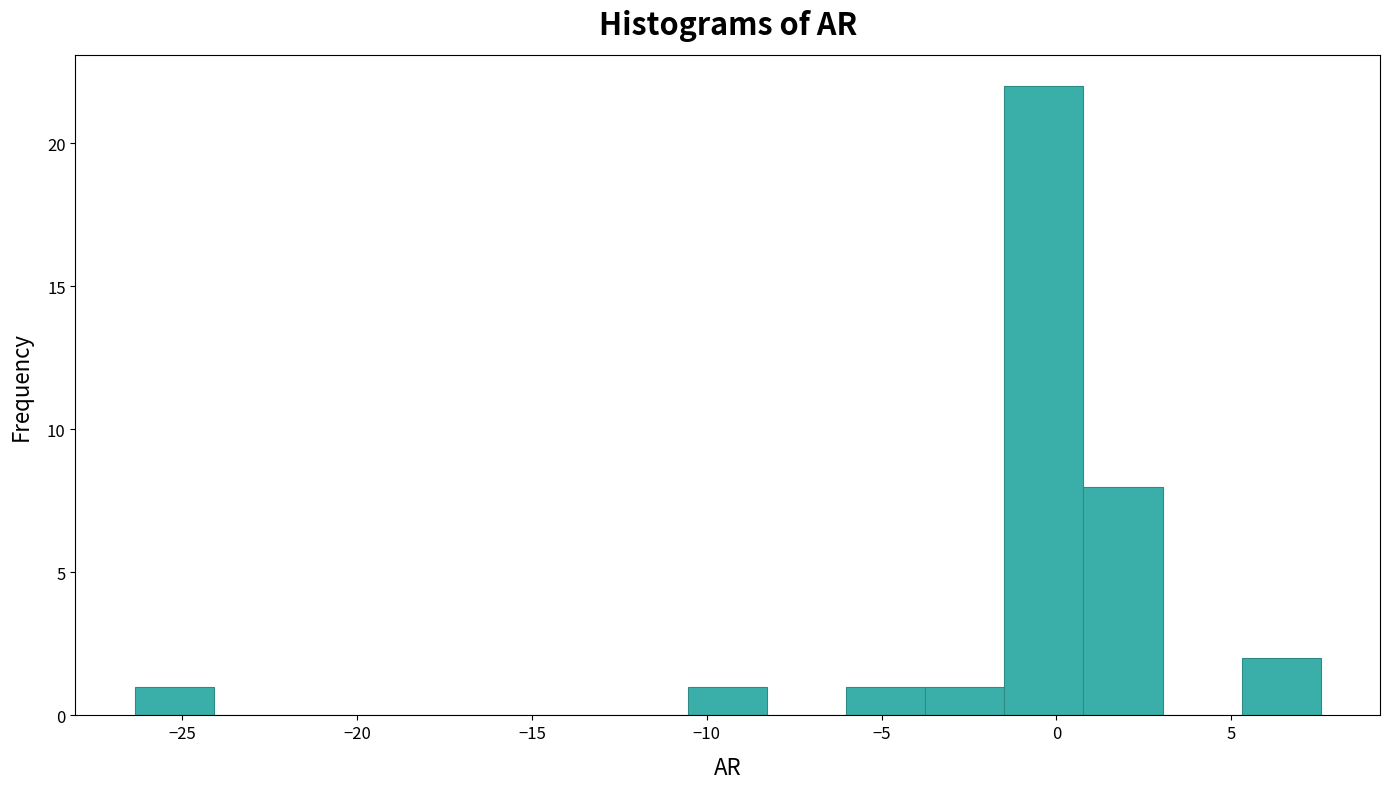

Reading left to right, list every bar in this chart as the range it spans on the x-axis followed by its height. Neither the bar edges nor the heights are printed on the chart, so give them approximately, as read against the axes.

-26.5 to -24.0: 1
-24.0 to -22.0: 0
-22.0 to -19.5: 0
-19.5 to -17.5: 0
-17.5 to -15.0: 0
-15.0 to -13.0: 0
-13.0 to -10.5: 0
-10.5 to -8.5: 1
-8.5 to -6.0: 0
-6.0 to -3.5: 1
-3.5 to -1.5: 1
-1.5 to 1.0: 22
1.0 to 3.0: 8
3.0 to 5.5: 0
5.5 to 7.5: 2